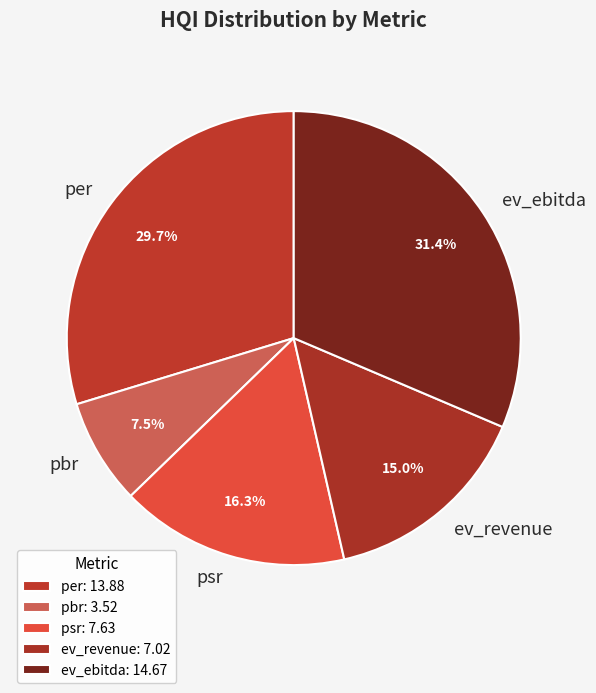

To the nearest percent, what portion does ev_revenue represent?

15%